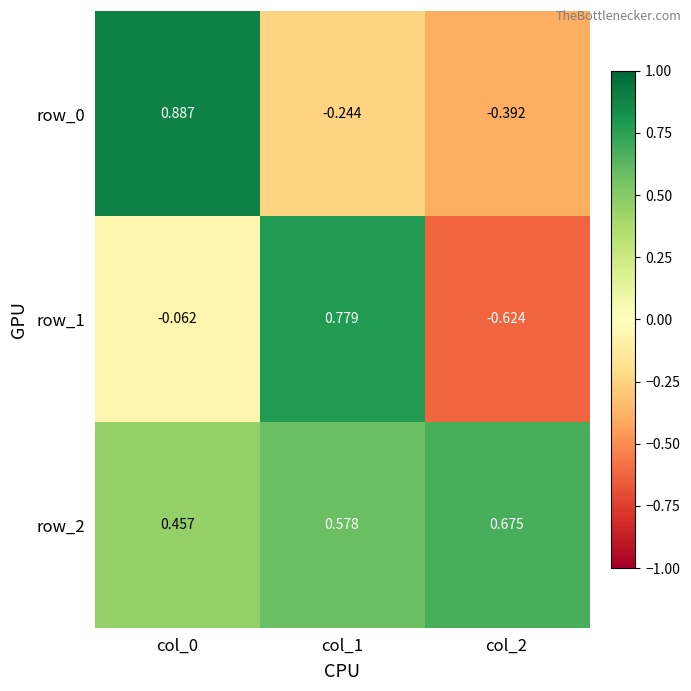

How many values in row_0 are below zero?

2